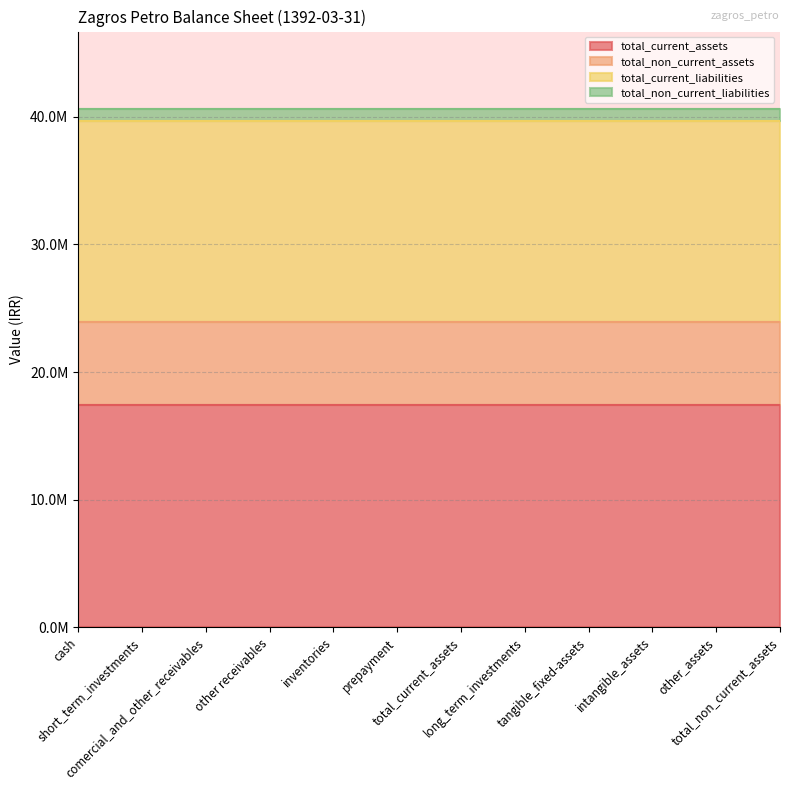

What is the value of the total_current_assets point at the 5th from the left?

17434652